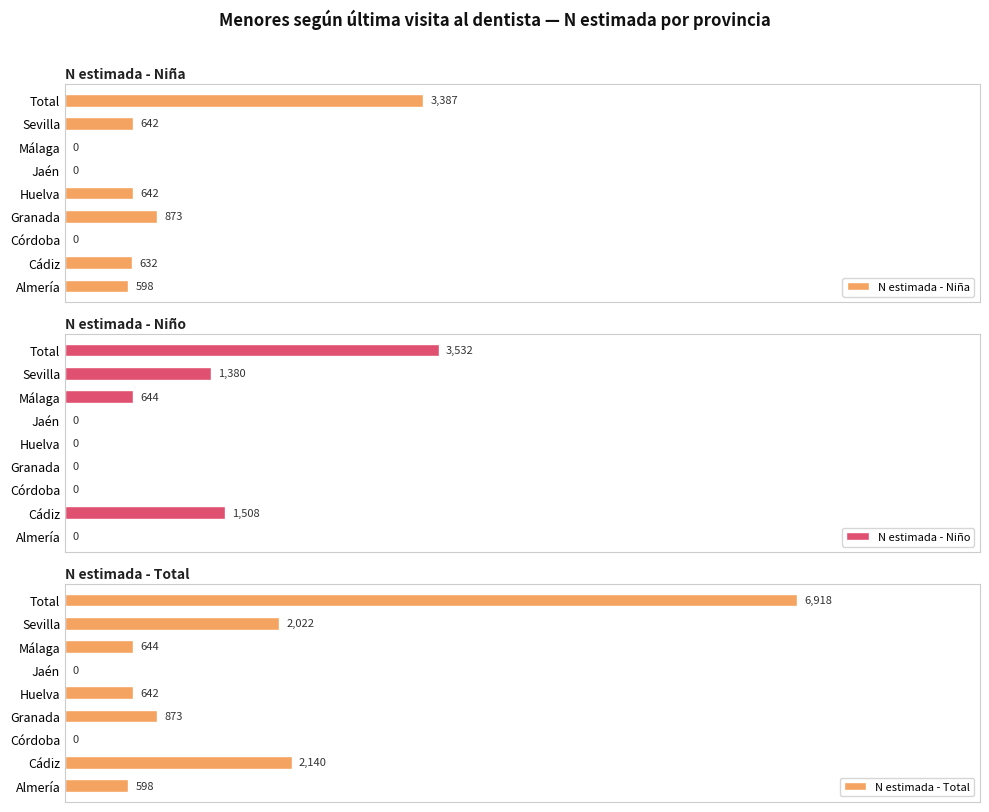

Which category has the highest value in the N estimada - Niña series?

Total